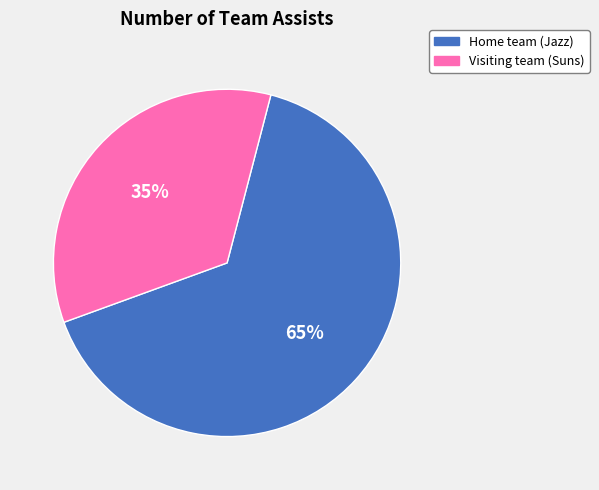

Count the number of slices in the pie.

2